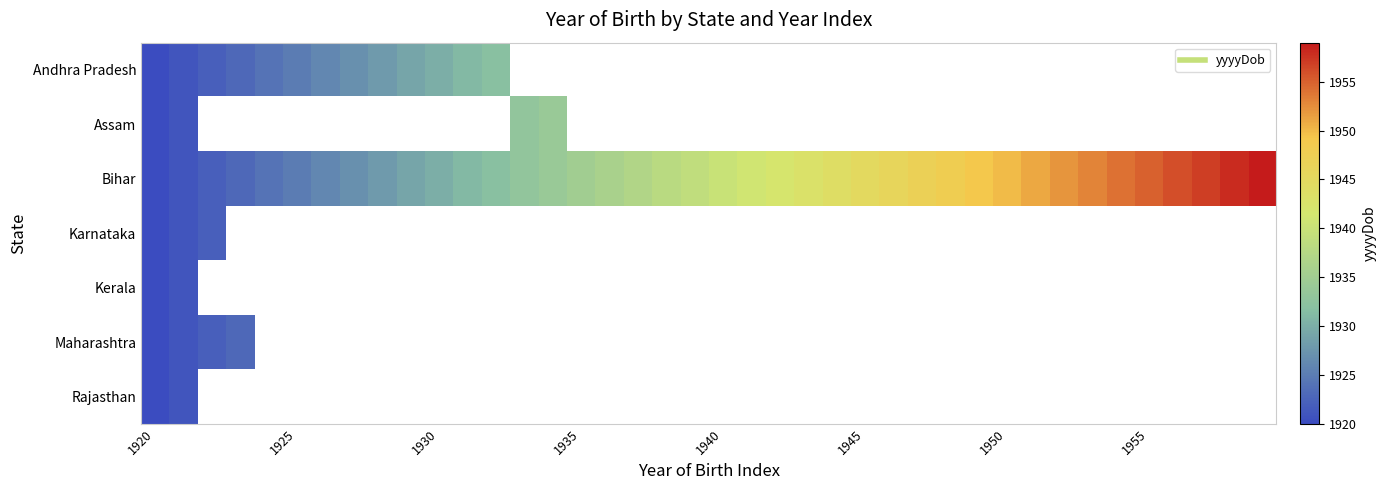

Which series has the largest range (max minus min)?

Bihar